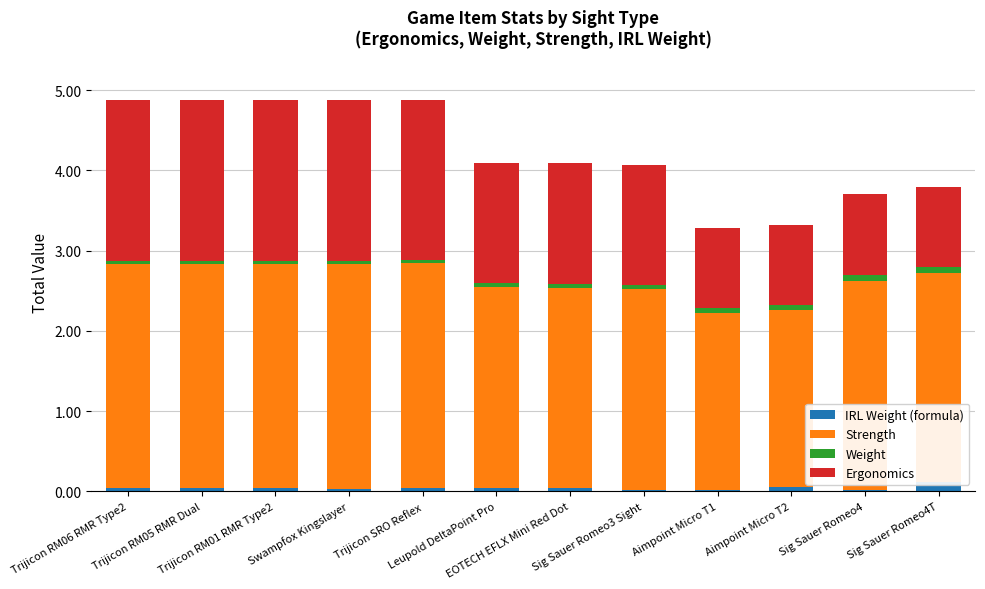

Reading right to left, list all the values displayed in this chart.

IRL Weight (formula): Sig Sauer Romeo4T=0.1	Sig Sauer Romeo4=0.0	Aimpoint Micro T2=0.1	Aimpoint Micro T1=0.0	Sig Sauer Romeo3 Sight=0.0	EOTECH EFLX Mini Red Dot=0.0	Leupold DeltaPoint Pro=0.0	Trijicon SRO Reflex=0.0	Swampfox Kingslayer=0.0	Trijicon RM01 RMR Type2=0.0	Trijicon RM05 RMR Dual=0.0	Trijicon RM06 RMR Type2=0.0
Strength: Sig Sauer Romeo4T=2.6	Sig Sauer Romeo4=2.6	Aimpoint Micro T2=2.2	Aimpoint Micro T1=2.2	Sig Sauer Romeo3 Sight=2.5	EOTECH EFLX Mini Red Dot=2.5	Leupold DeltaPoint Pro=2.5	Trijicon SRO Reflex=2.8	Swampfox Kingslayer=2.8	Trijicon RM01 RMR Type2=2.8	Trijicon RM05 RMR Dual=2.8	Trijicon RM06 RMR Type2=2.8
Weight: Sig Sauer Romeo4T=0.1	Sig Sauer Romeo4=0.1	Aimpoint Micro T2=0.1	Aimpoint Micro T1=0.1	Sig Sauer Romeo3 Sight=0.0	EOTECH EFLX Mini Red Dot=0.0	Leupold DeltaPoint Pro=0.0	Trijicon SRO Reflex=0.0	Swampfox Kingslayer=0.0	Trijicon RM01 RMR Type2=0.0	Trijicon RM05 RMR Dual=0.0	Trijicon RM06 RMR Type2=0.0
Ergonomics: Sig Sauer Romeo4T=1.0	Sig Sauer Romeo4=1.0	Aimpoint Micro T2=1.0	Aimpoint Micro T1=1.0	Sig Sauer Romeo3 Sight=1.5	EOTECH EFLX Mini Red Dot=1.5	Leupold DeltaPoint Pro=1.5	Trijicon SRO Reflex=2.0	Swampfox Kingslayer=2.0	Trijicon RM01 RMR Type2=2.0	Trijicon RM05 RMR Dual=2.0	Trijicon RM06 RMR Type2=2.0